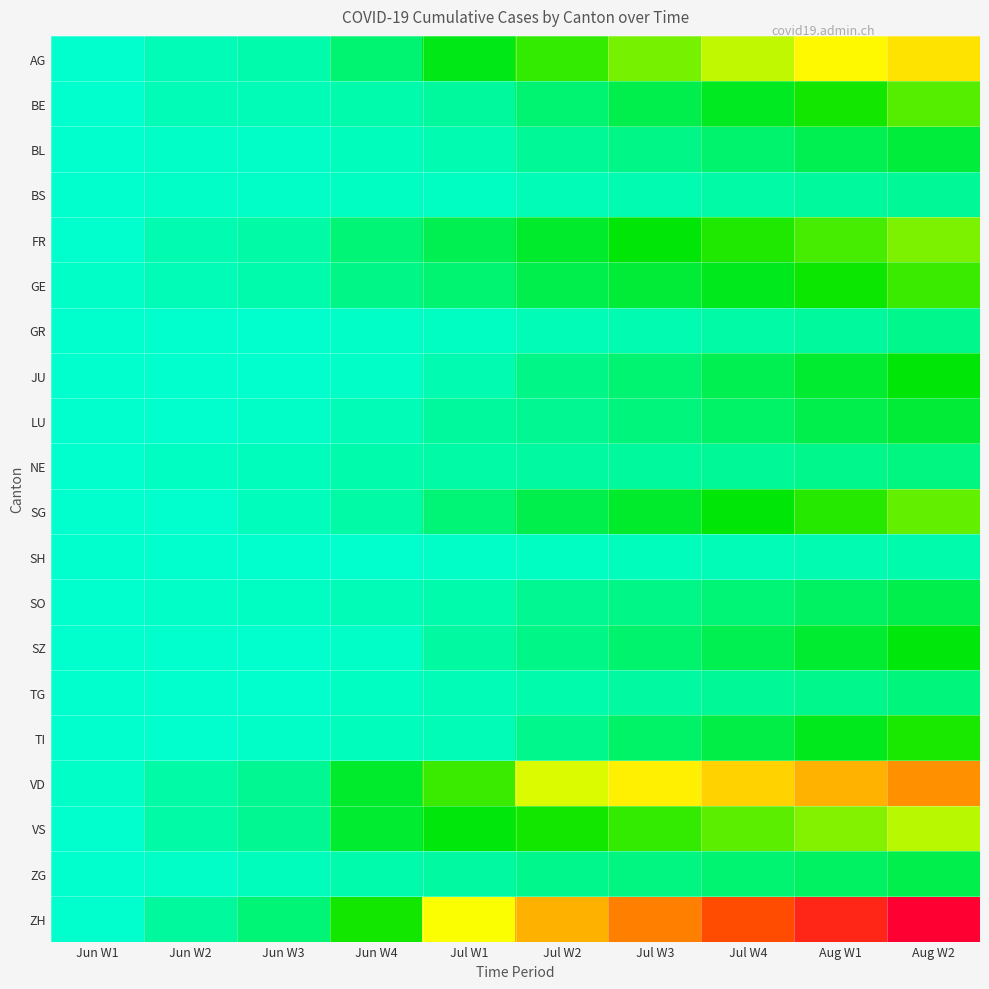

Between Jul W1 and Jul W3, which is larger?

Jul W3